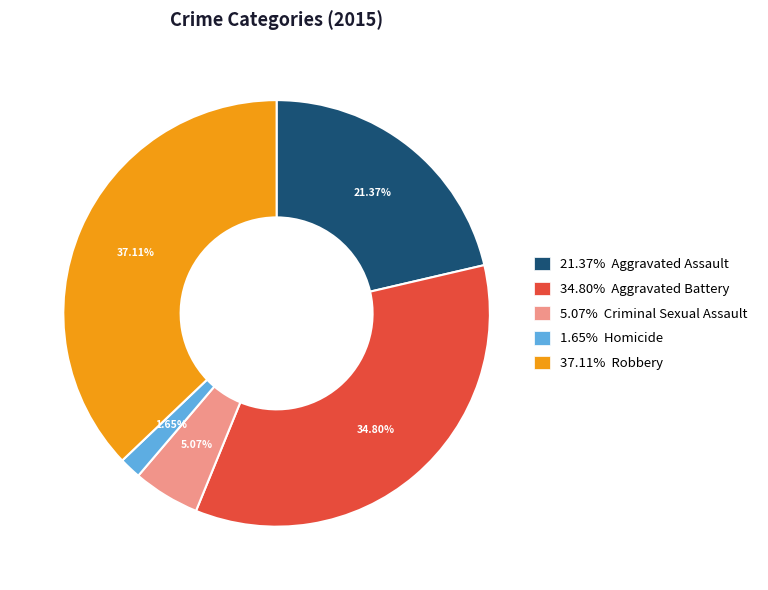

Combined, do 34.80% Aggravated Battery and 21.37% Aggravated Assault account for over 50%?

Yes